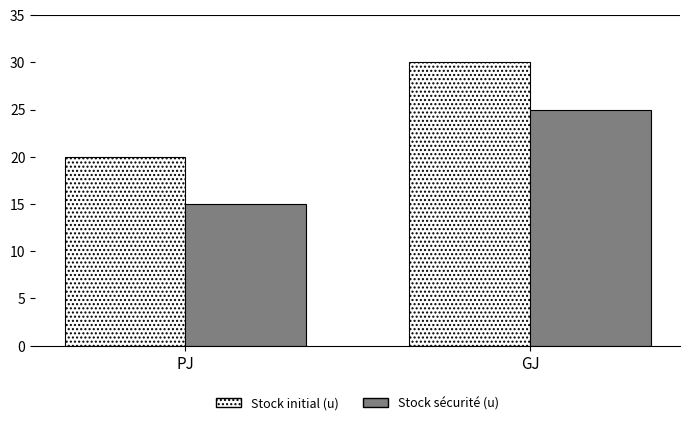

How many bars are there in total?

4